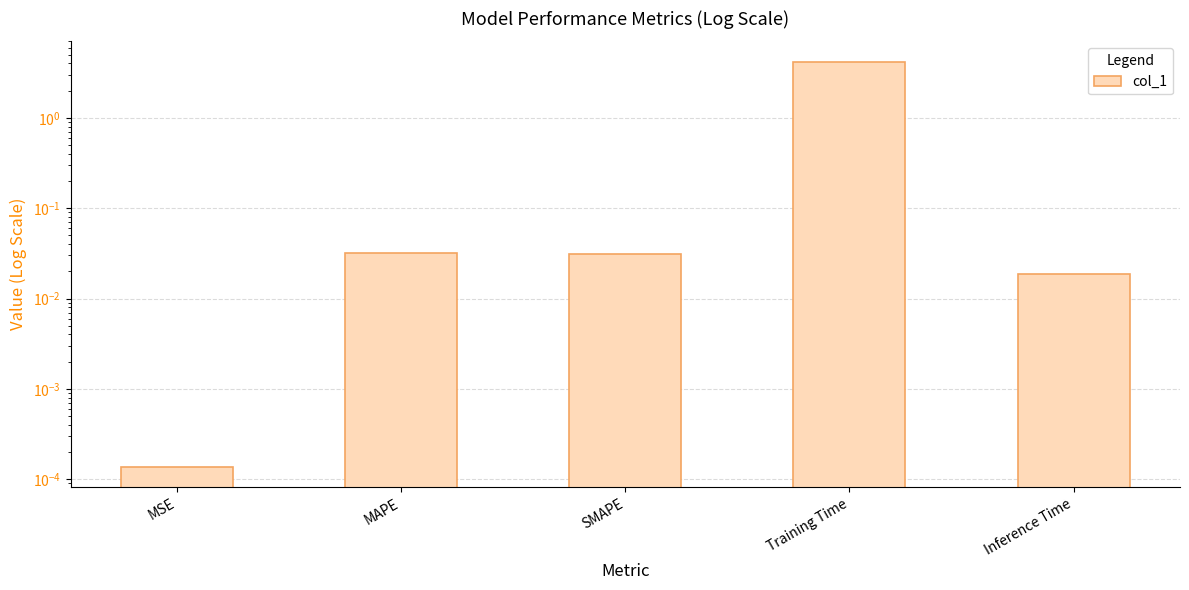

How many bars are there in total?

5